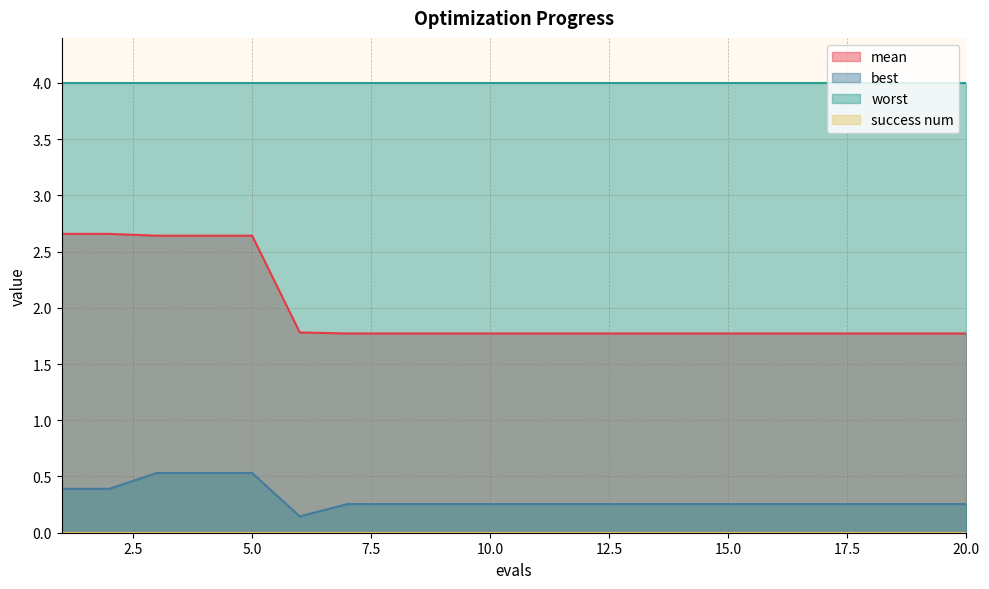

List the labels in order of best value, smallest first.

6, 7, 8, 9, 10, 11, 12, 13, 14, 15, 16, 17, 18, 19, 20, 1, 2, 3, 4, 5